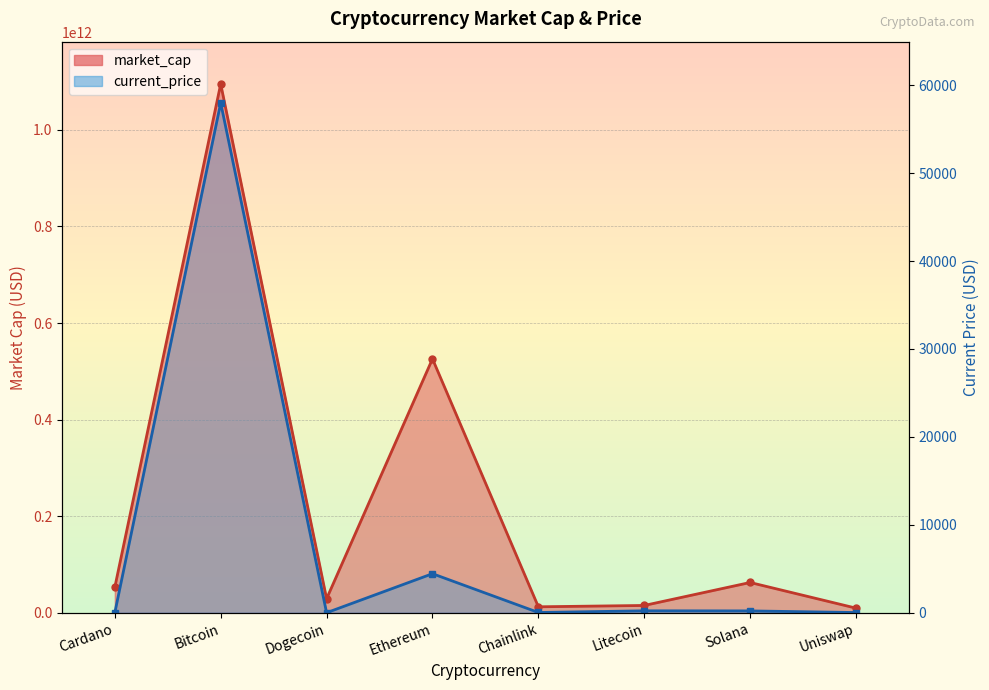

List the labels in order of market_cap value, largest first.

Bitcoin, Ethereum, Solana, Cardano, Dogecoin, Litecoin, Chainlink, Uniswap